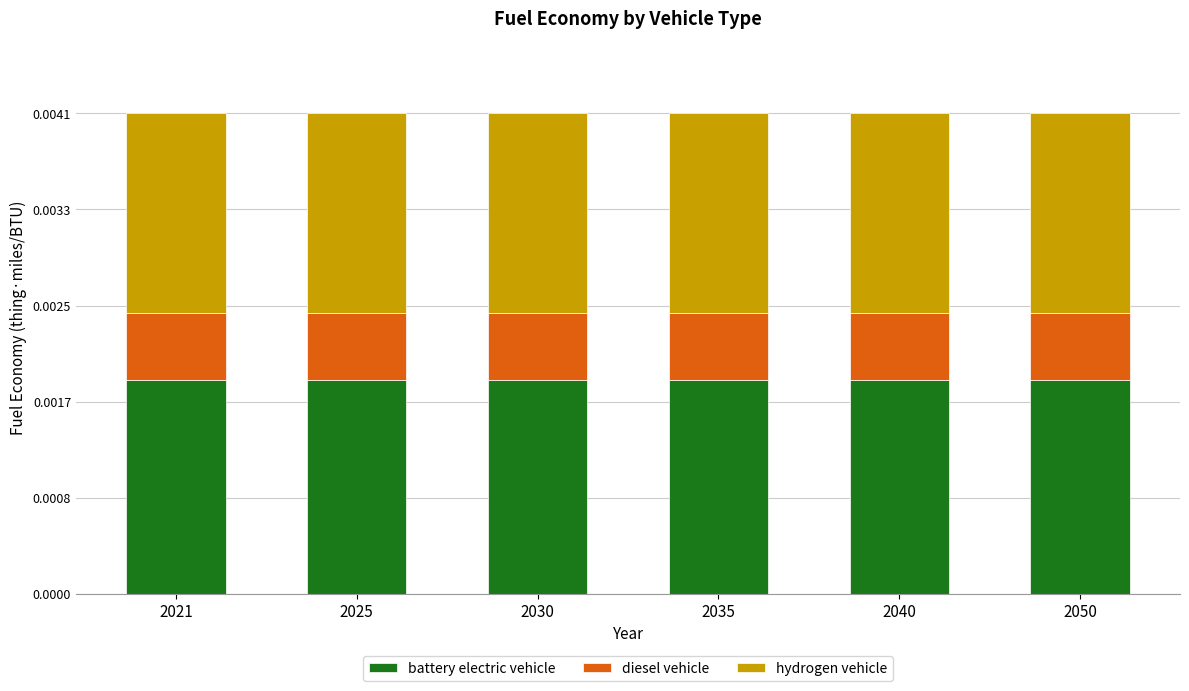

Does the chart contain any negative values?

No